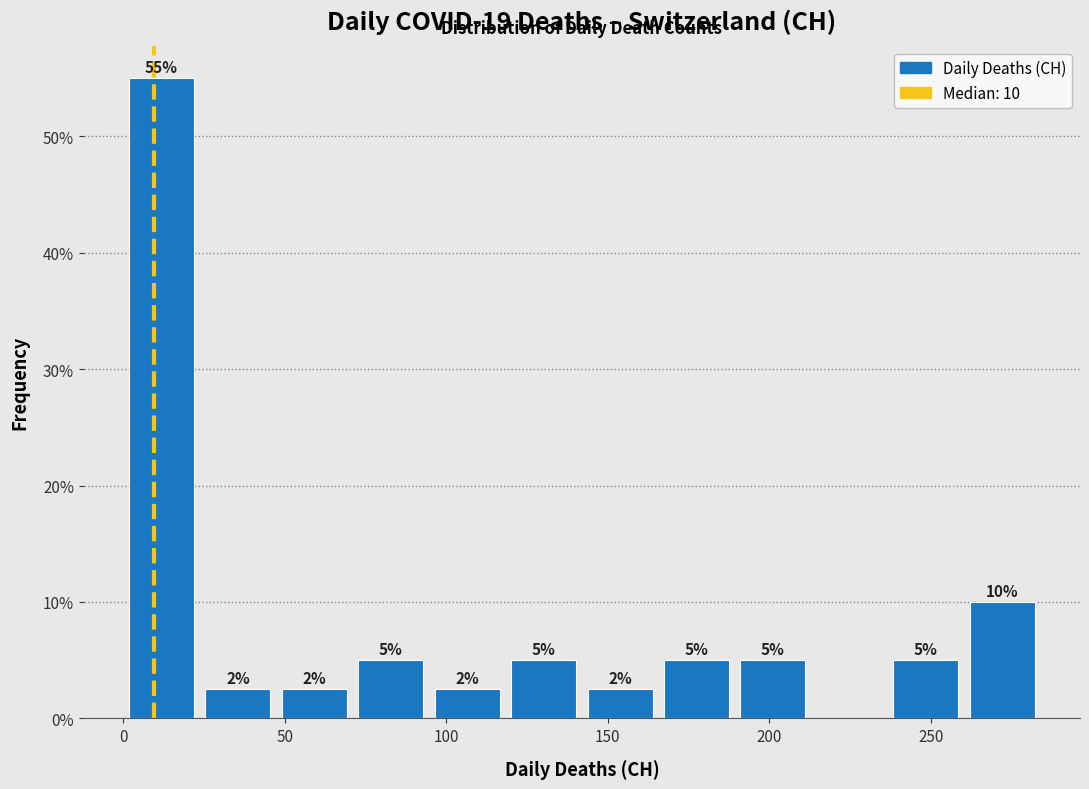

Which range on the x-axis has the tallest bar?

0 to 25